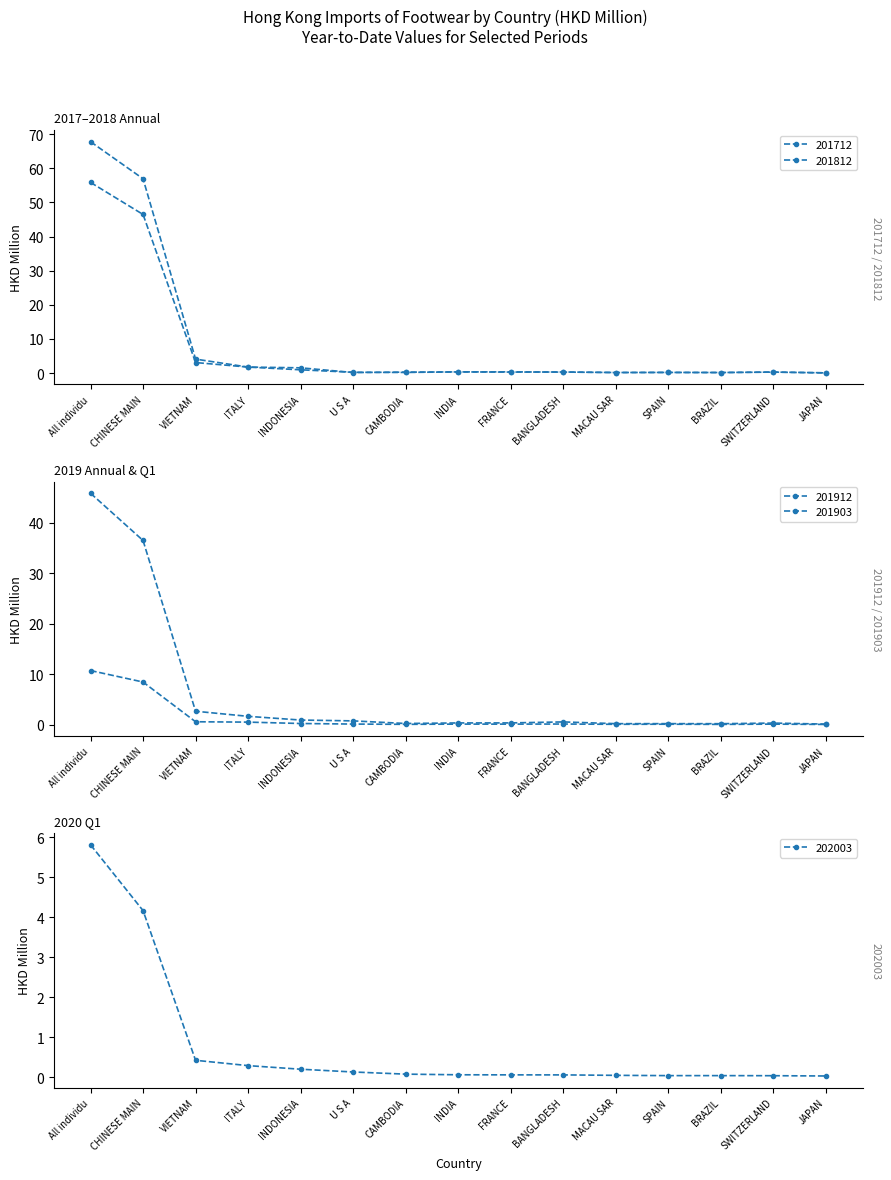

The 202003 series shows 0.2 at INDONESIA. True or false?

True